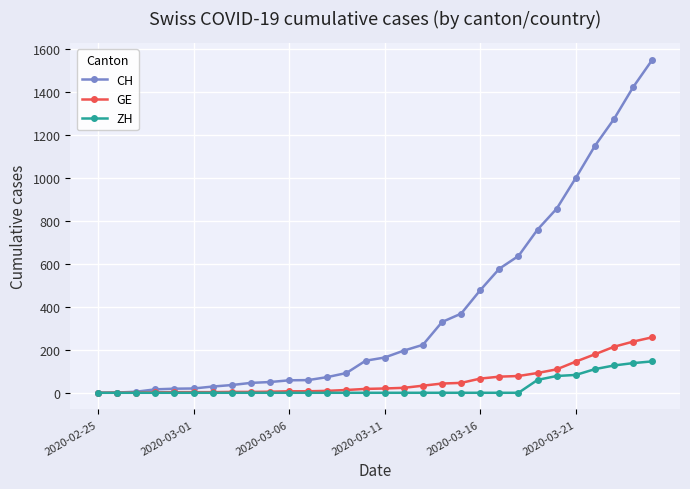

What is the maximum value for ZH?

146